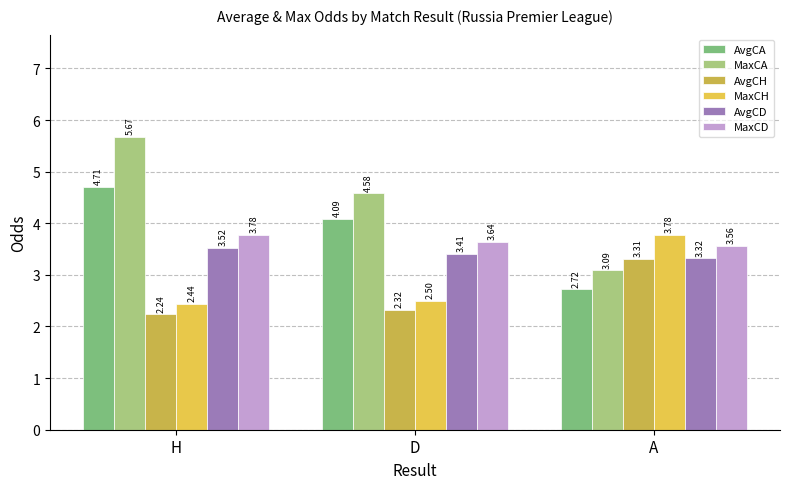

The value of MaxCA at A is 4.7. True or false?

False